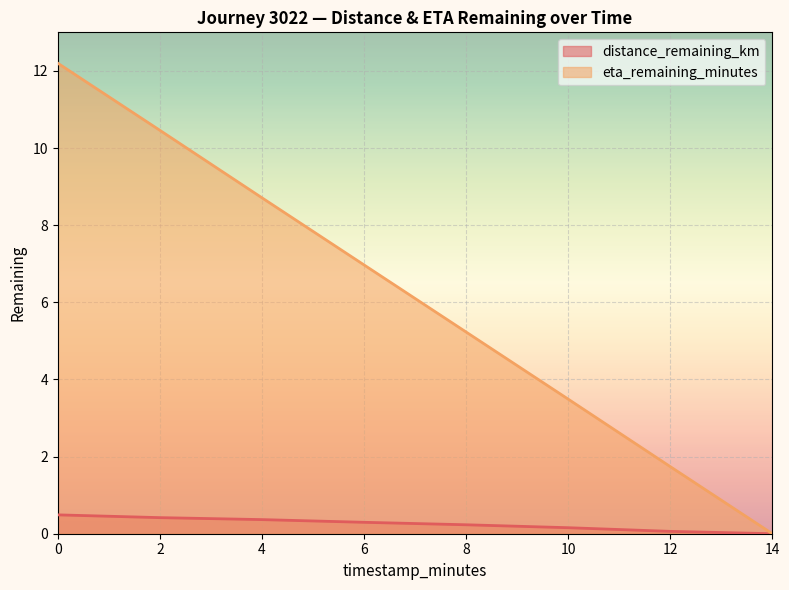

How many lines are shown in the chart?

2